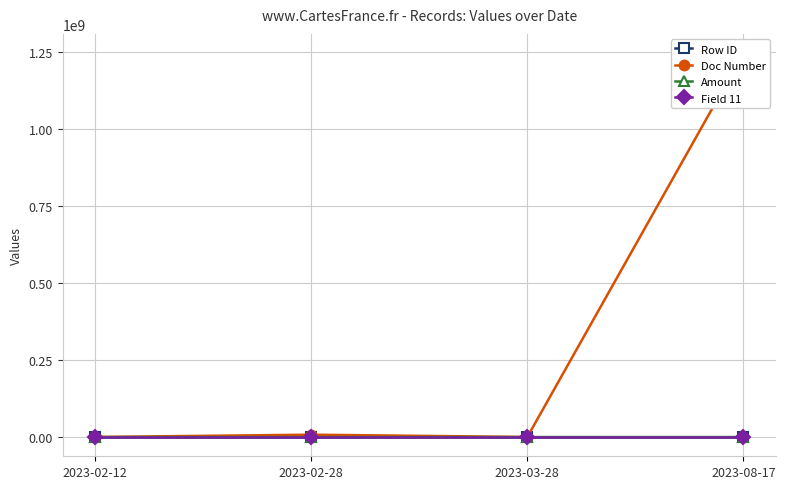

What is the sum of all Amount values?

150997.0